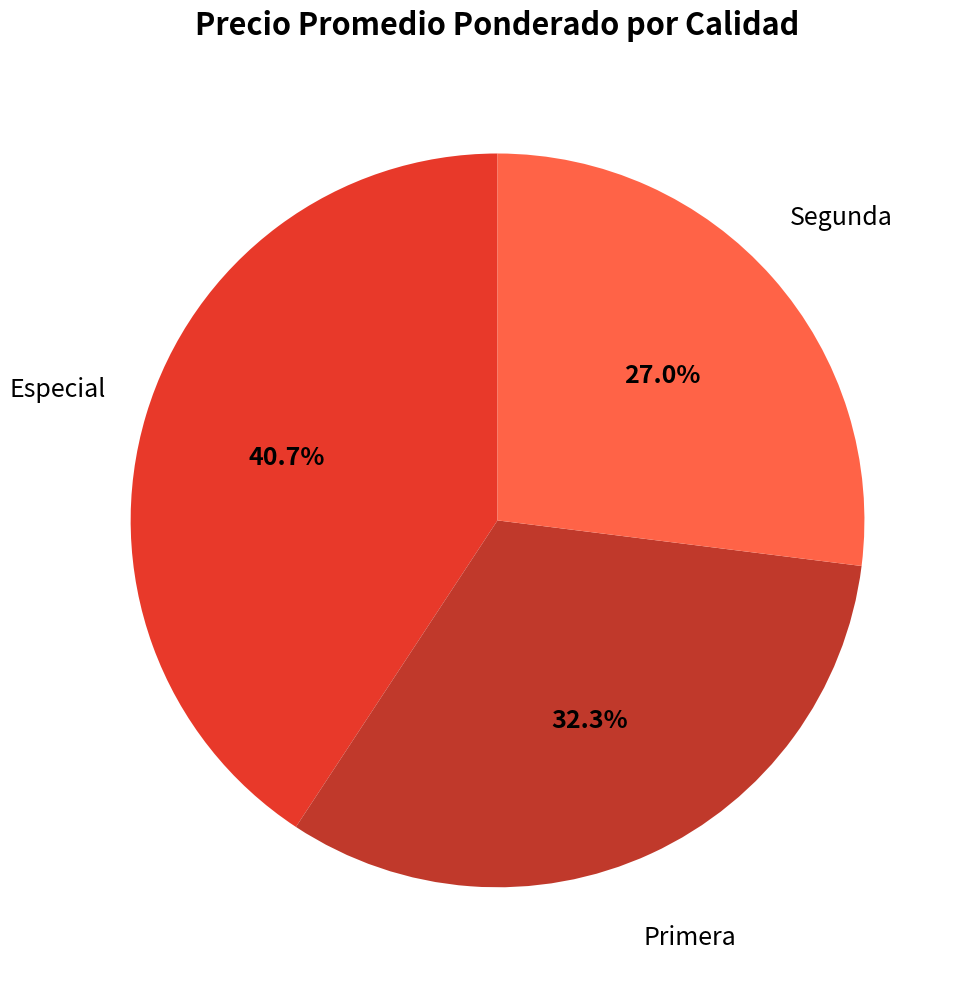

Rank the categories by value from highest to lowest.

Especial, Primera, Segunda